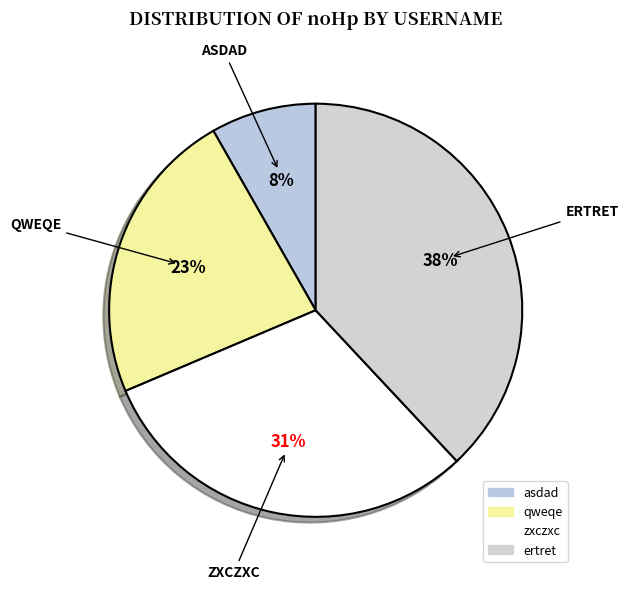

Approximately how many times larger is the value at asdad compared to qweqe?

0.4